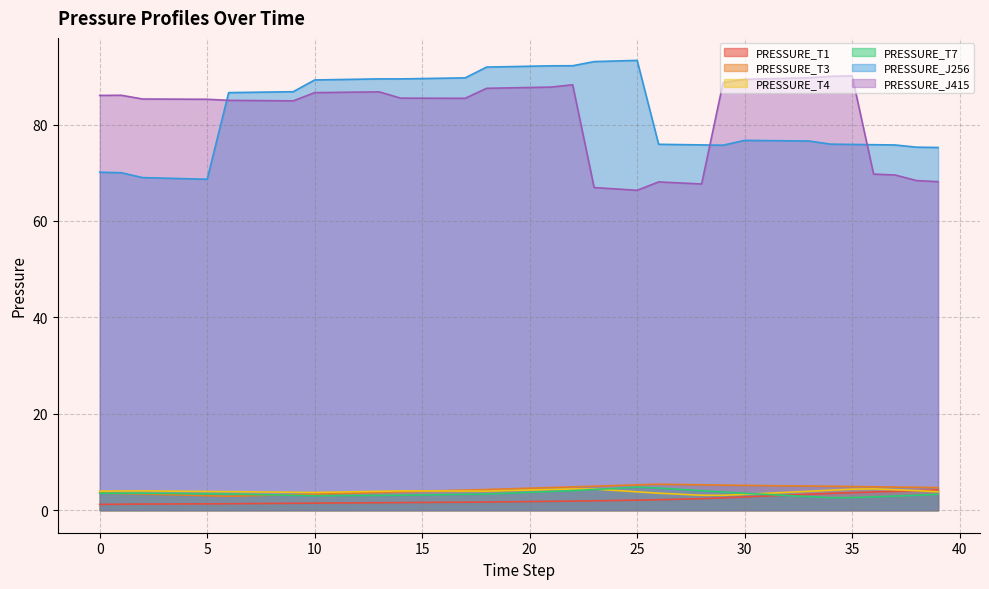

What is the difference between the maximum and minimum values in the PRESSURE_T1 series?

3.0